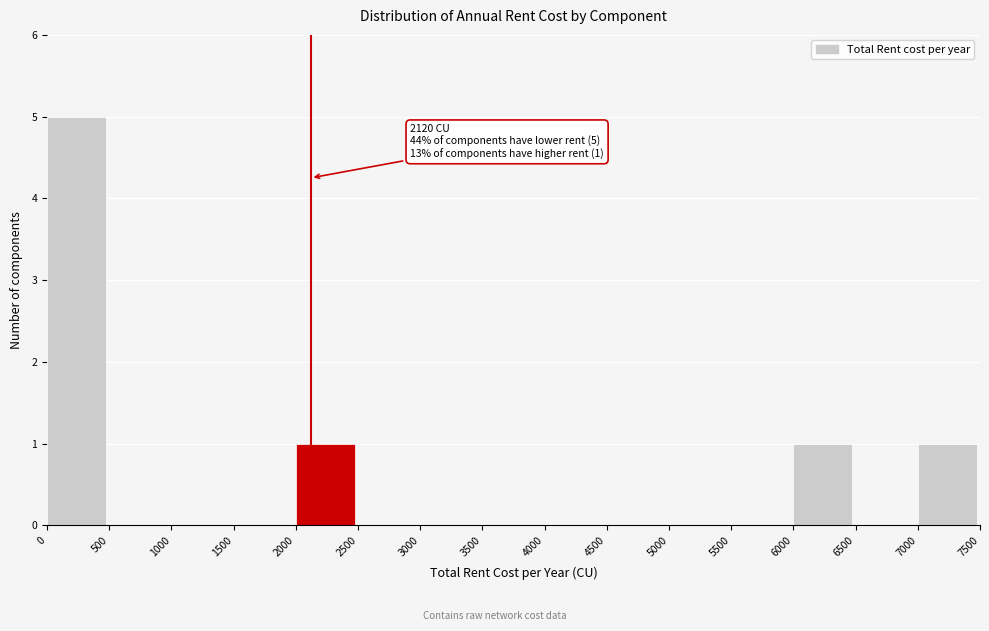

Which range on the x-axis has the tallest bar?

0 to 500